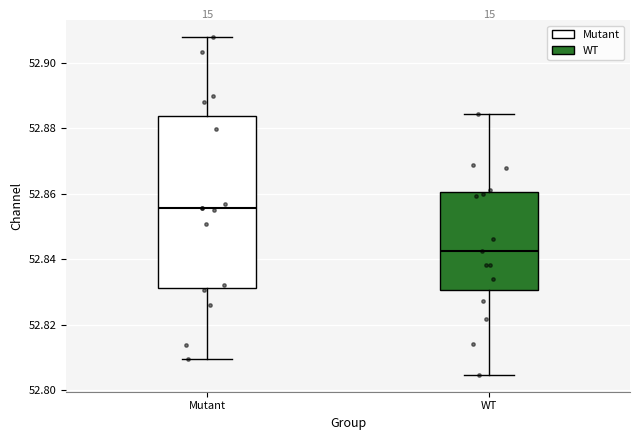

Reading left to right, transcribe this box plot: for each box, give where its median line is, the range the box spans, and where its two whiskers end, as read against the y-axis. The values are not printed on the chart, so give them approximately, as read against the axis.

Mutant: median 52.856, box 52.832 to 52.884, whiskers 52.810 to 52.908
WT: median 52.842, box 52.830 to 52.860, whiskers 52.804 to 52.884